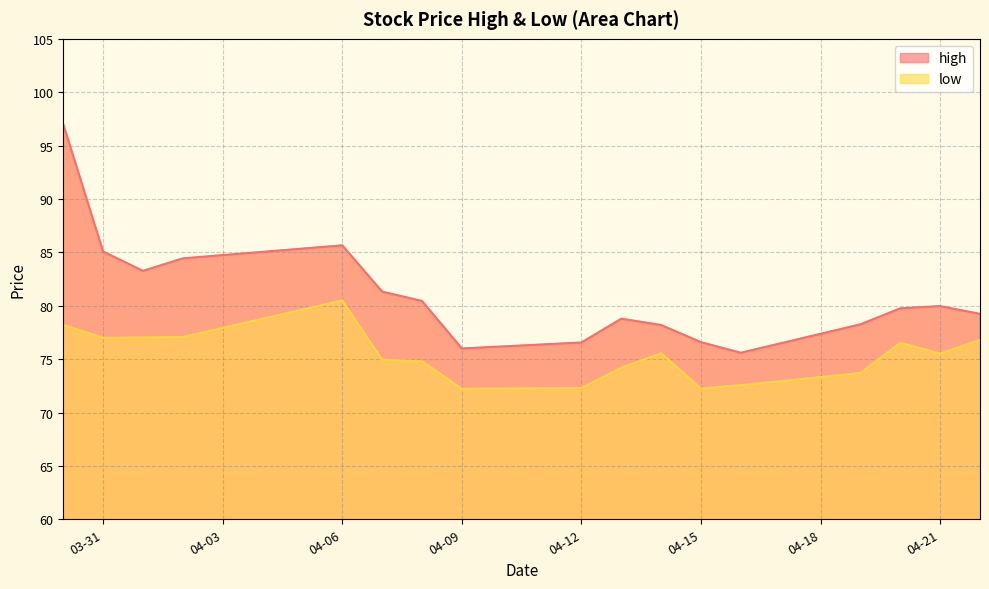

What are all the series names shown in the legend?

high, low